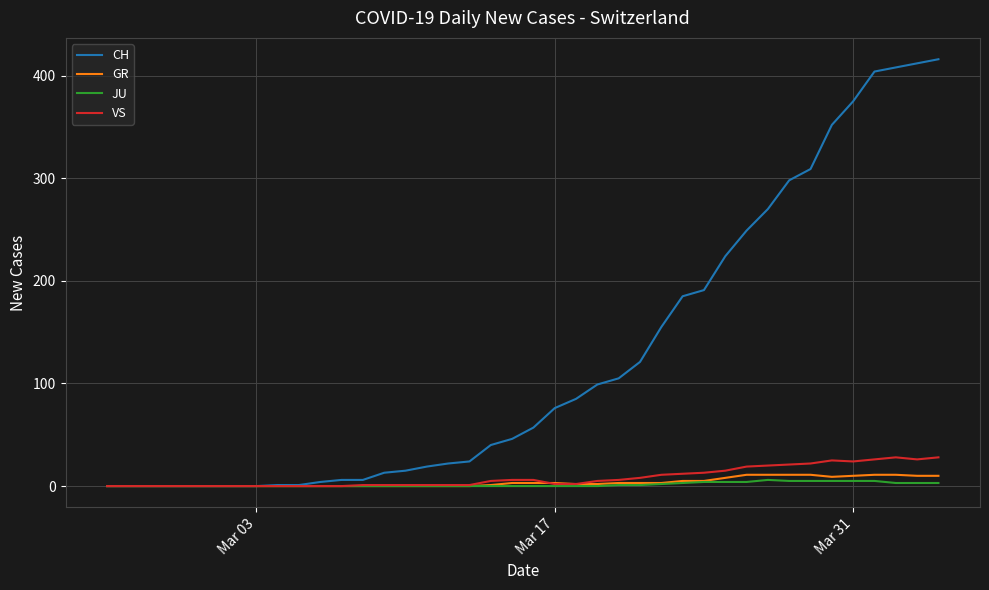

What is the maximum value shown in the chart?

416